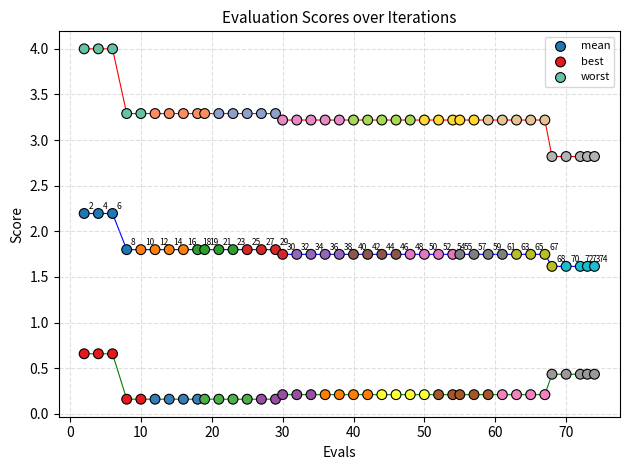

Which series contains the highest Y value?

worst